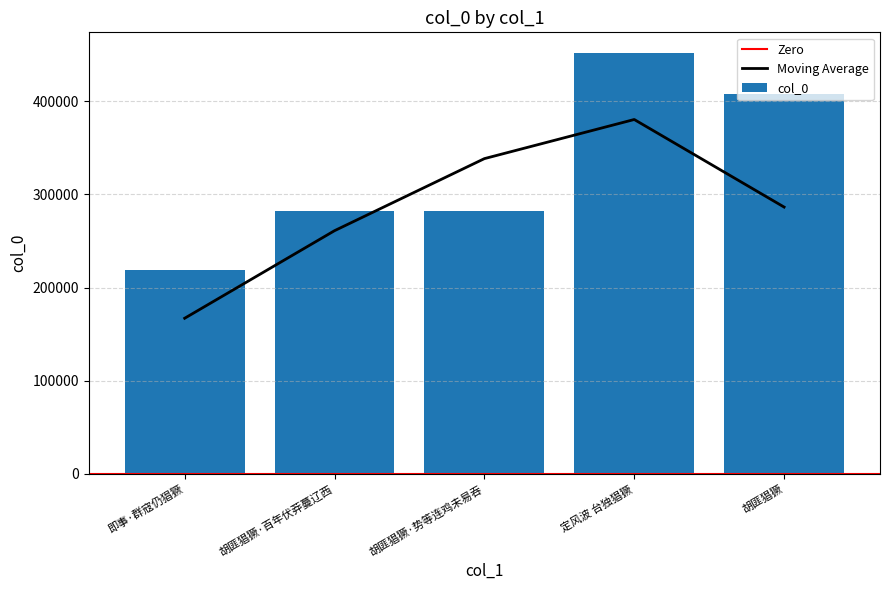

Reading left to right, transcribe all the data shown in this chart.

219371	281925	281926	451407	407910